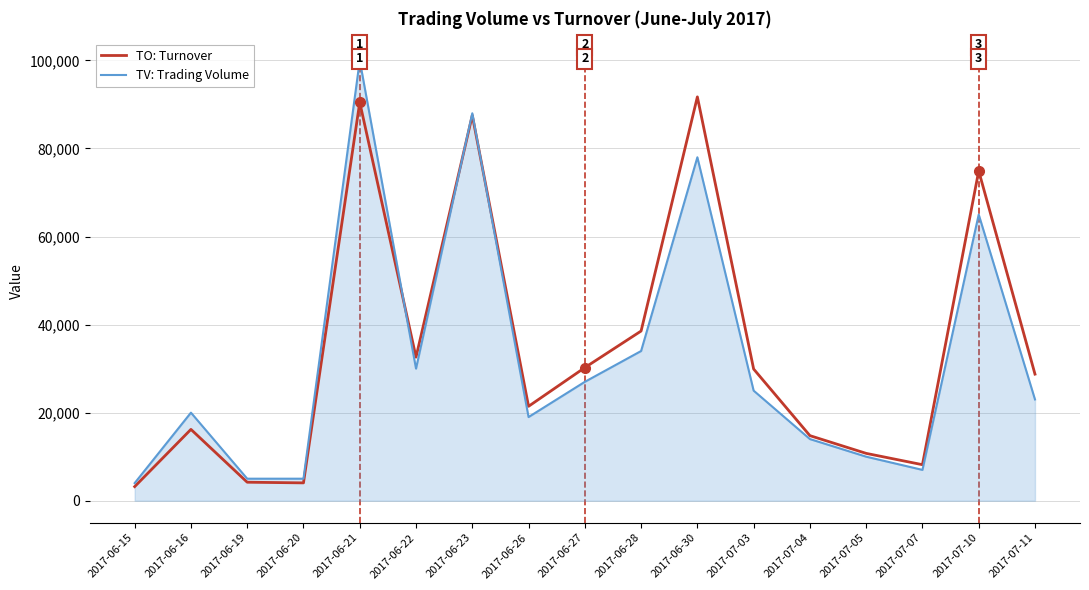

Which series ends up on top after the final intersection of TV: Trading Volume and TO: Turnover?

TO: Turnover